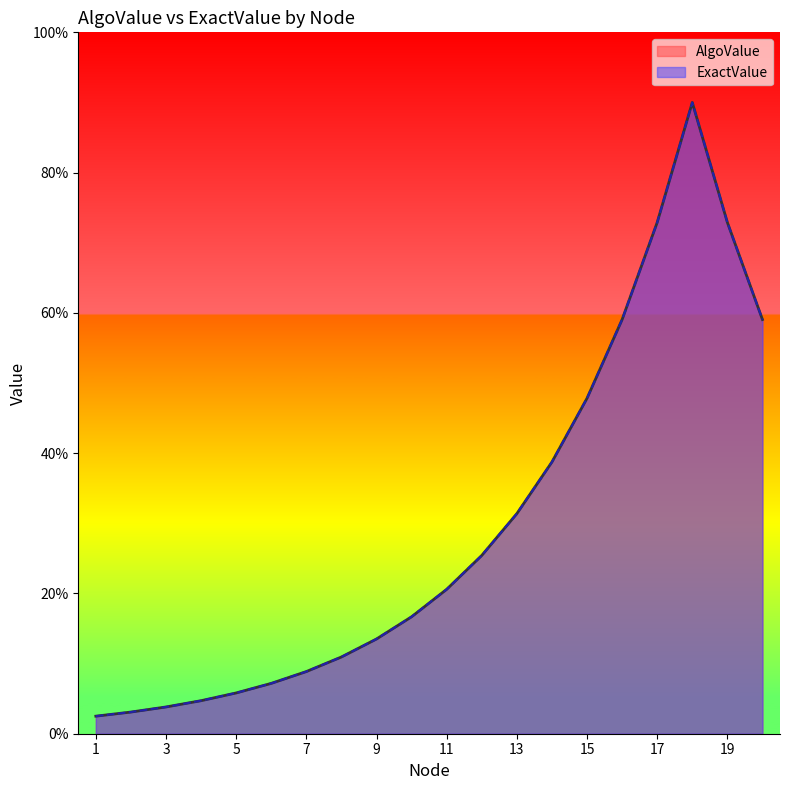

Reading right to left, transcribe all the data shown in this chart.

AlgoValue: 0.6	0.7	0.9	0.7	0.6	0.5	0.4	0.3	0.3	0.2	0.2	0.1	0.1	0.1	0.1	0.1	0.0	0.0	0.0	0.0
ExactValue: 0.6	0.7	0.9	0.7	0.6	0.5	0.4	0.3	0.3	0.2	0.2	0.1	0.1	0.1	0.1	0.1	0.0	0.0	0.0	0.0